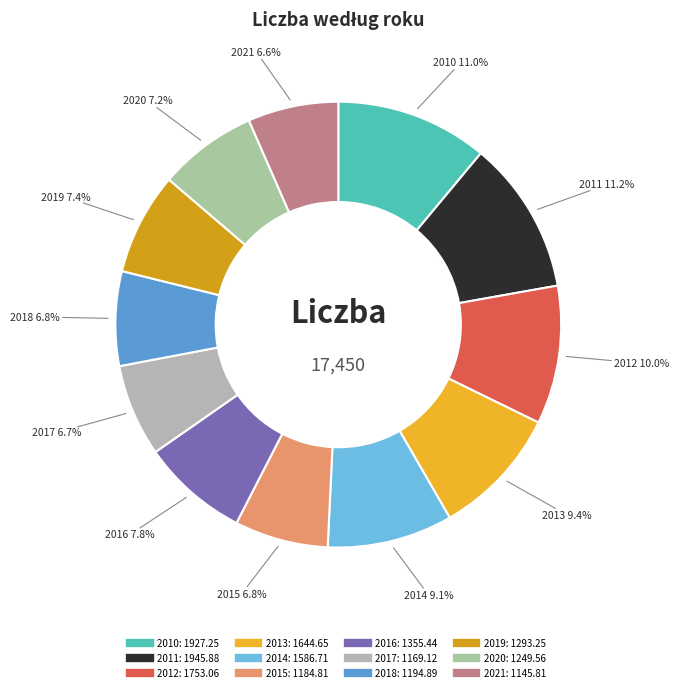

Is 2013 the majority of the pie?

No